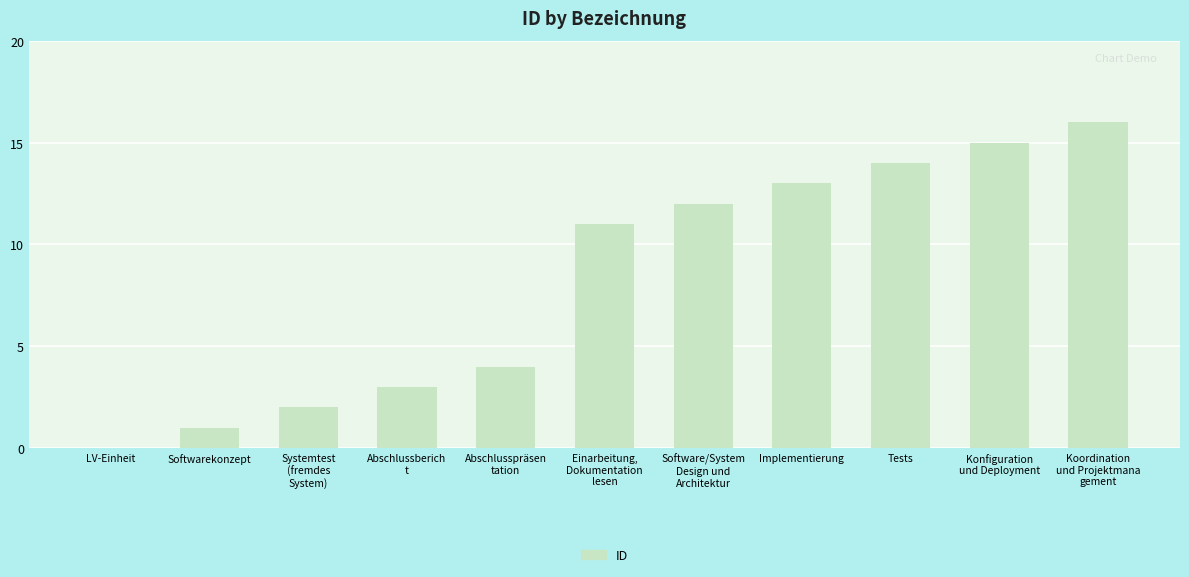

How many positive values are there?

10